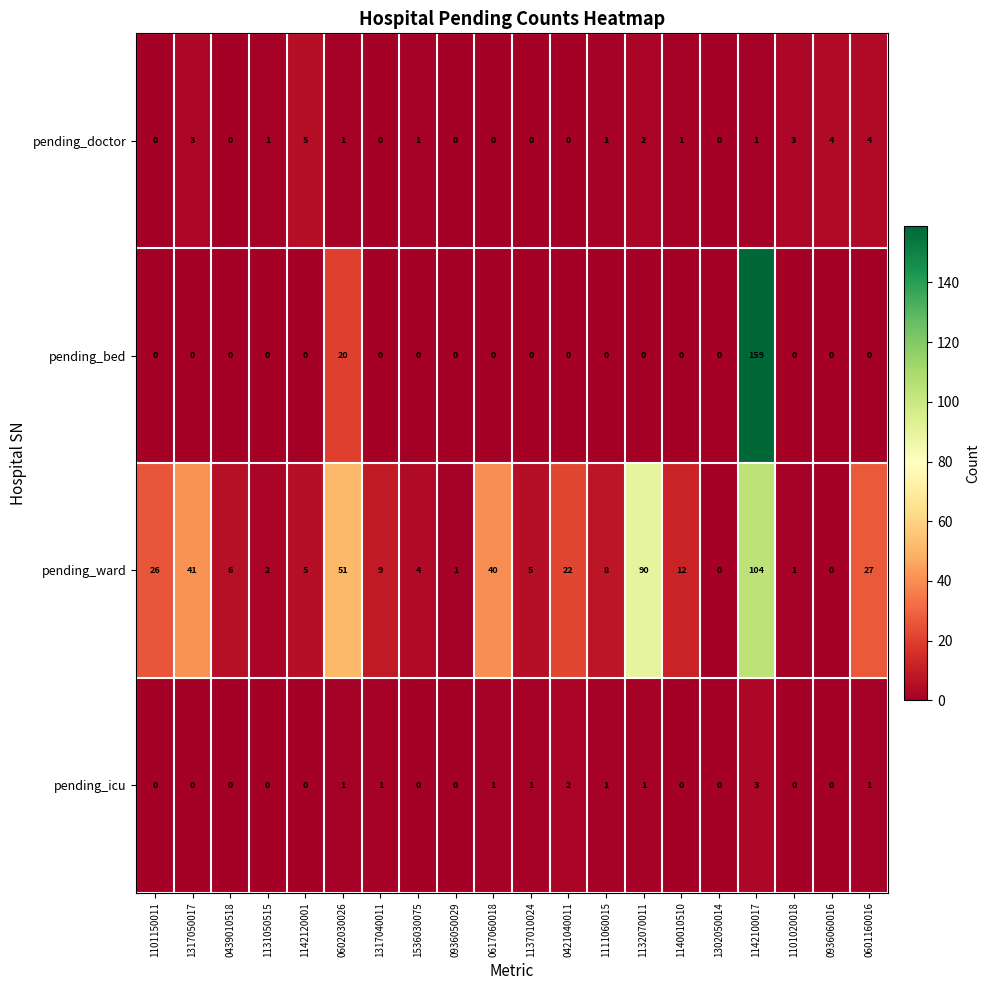

Between 0617060018 and 1132070011, which series saw the biggest shift?

pending_ward